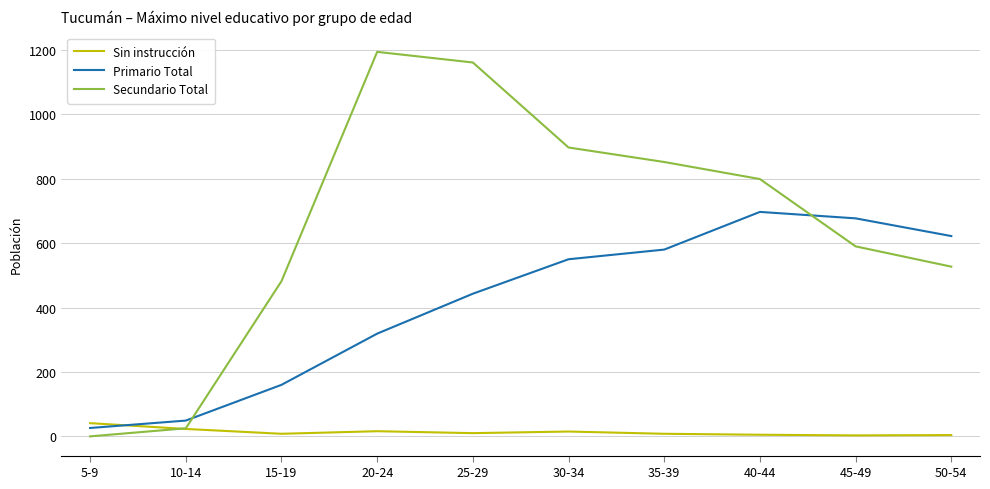

Which series changed the most between 10-14 and 50-54?

Primario Total